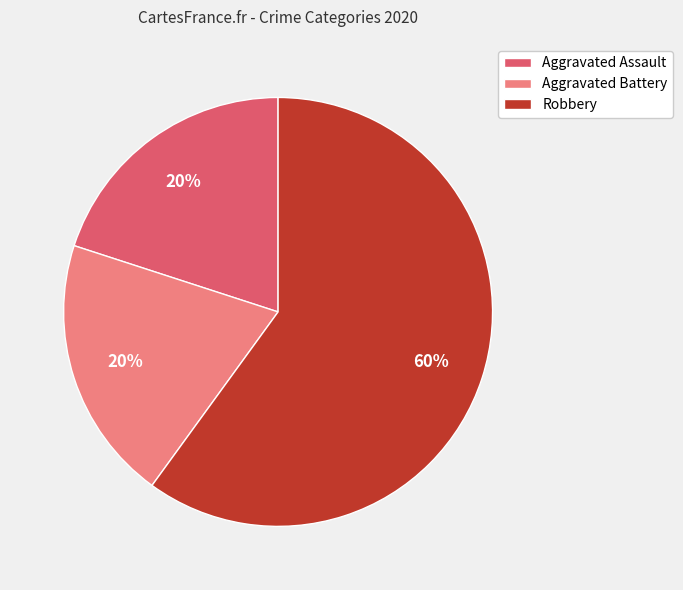

The Robbery slice represents 60% of the pie. True or false?

True